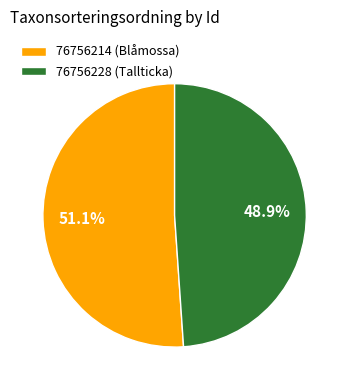

To the nearest percent, what portion does 76756214 represent?

51%